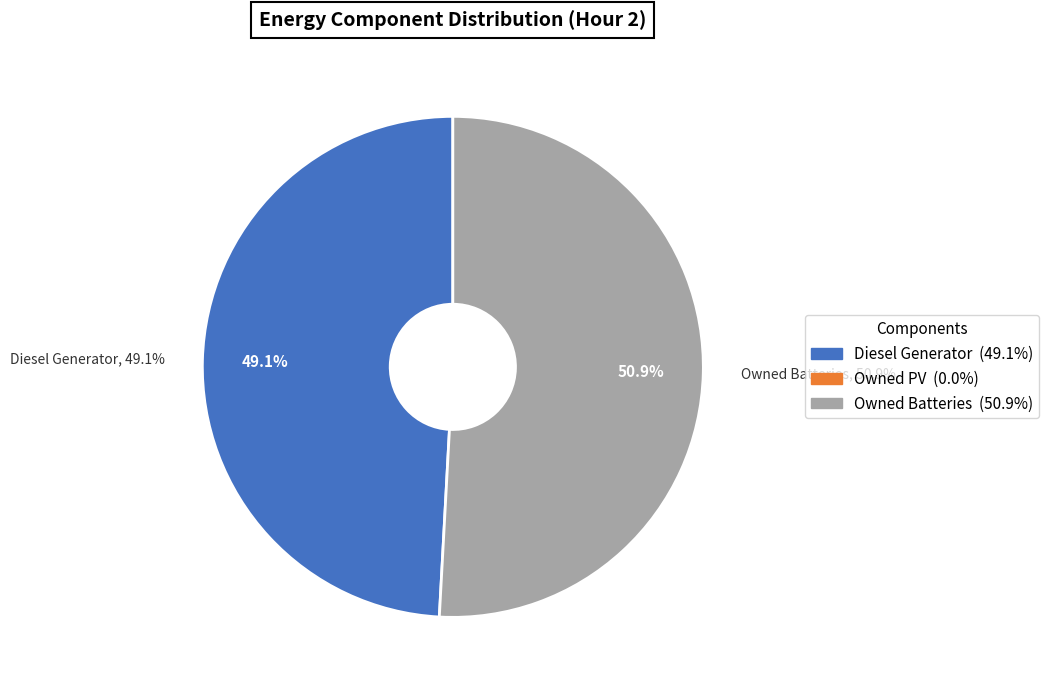

Which category has the biggest portion of the pie?

Owned Batteries